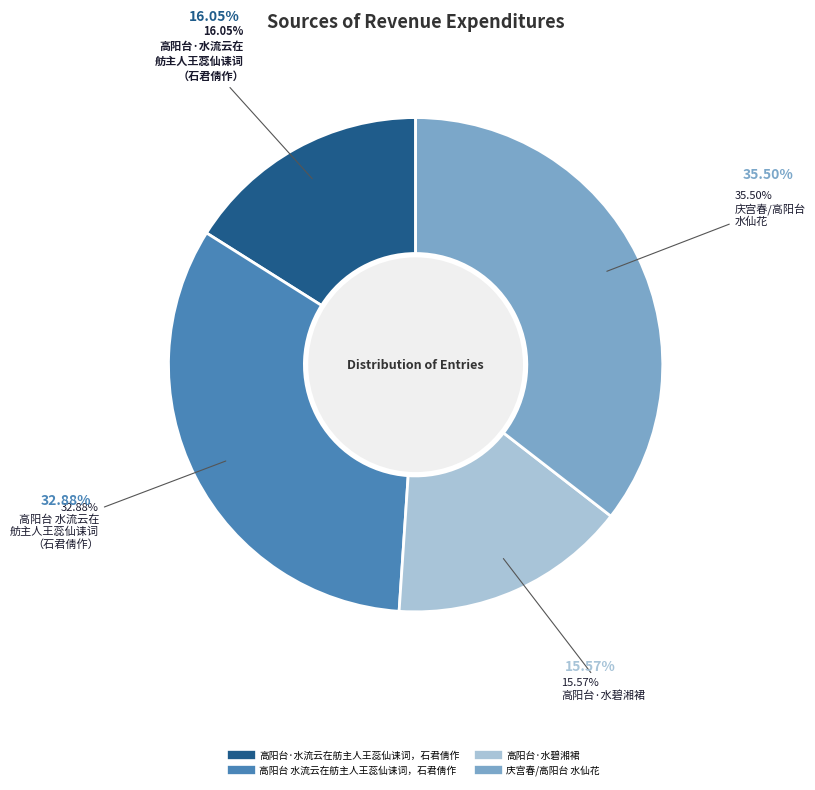

What is the ratio of the value at 高阳台·水流云在舫主人王蕊仙诔词，石君倩作 to the value at 高阳台·水碧湘裙?

1.0